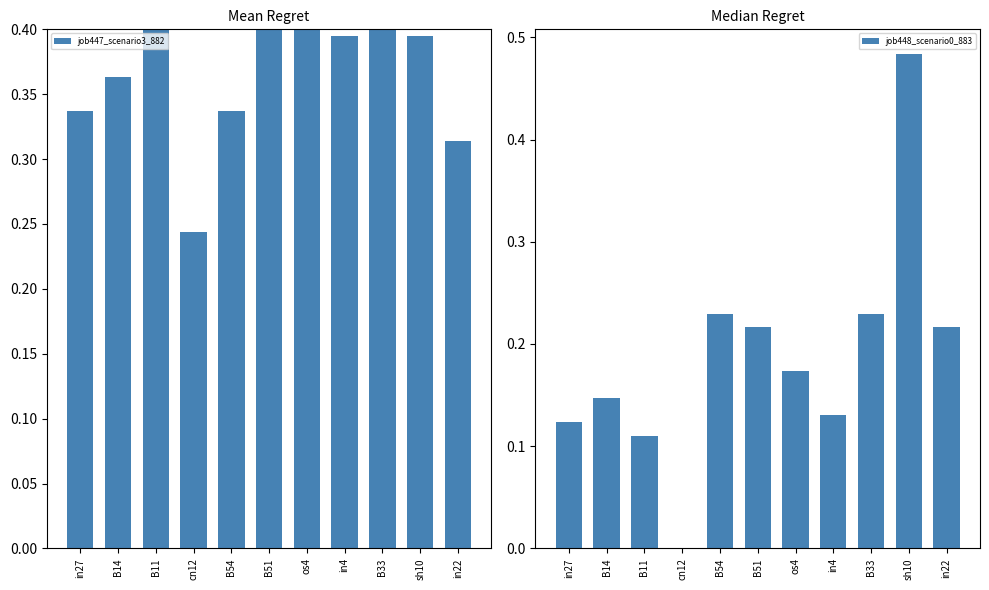

The value of job447_scenario3_882 at in27 is 0.5. True or false?

False